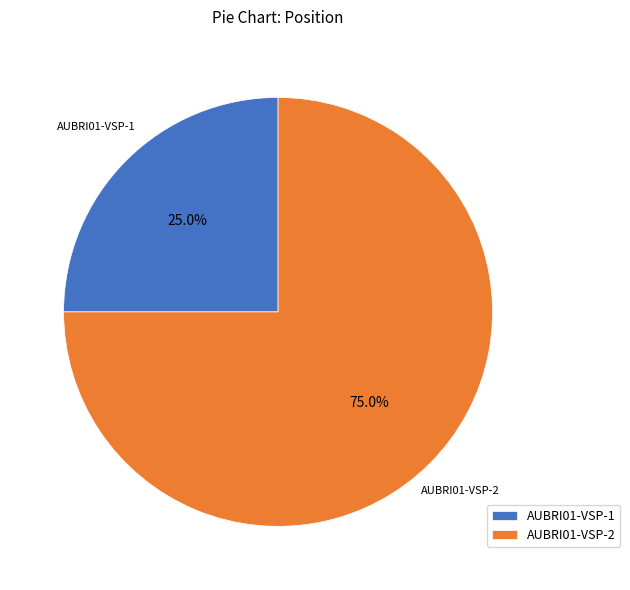

Rank the categories by value from lowest to highest.

AUBRI01-VSP-1, AUBRI01-VSP-2